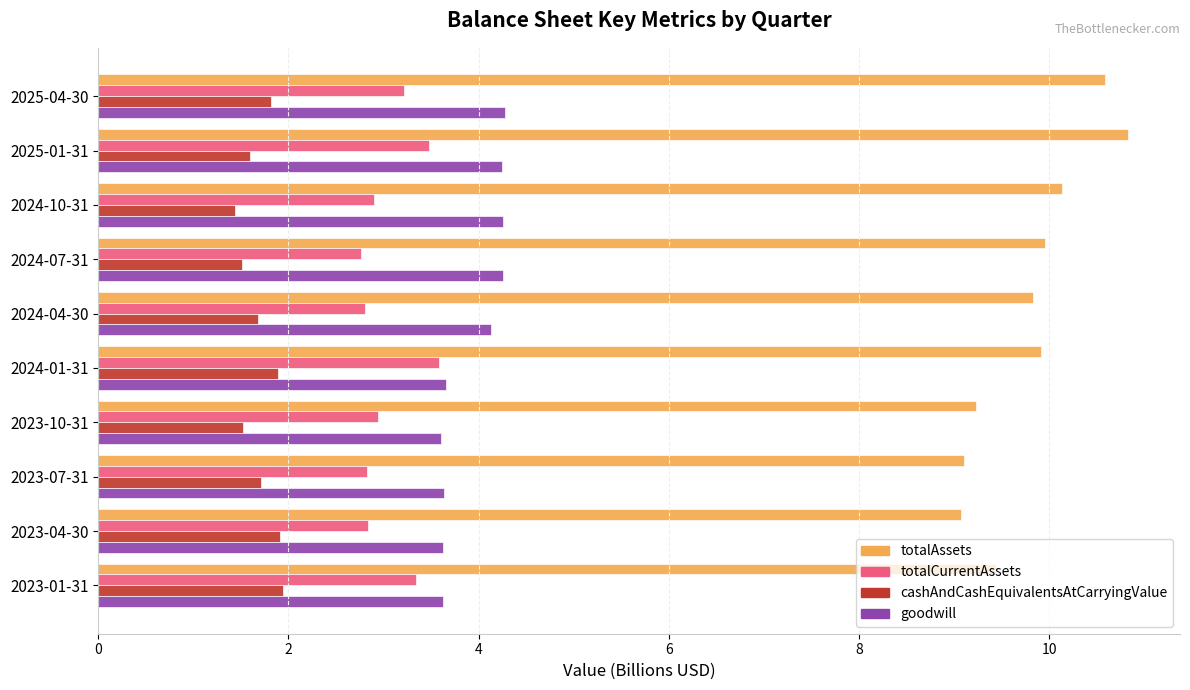

Which series changed the most between 2025-04-30 and 2023-07-31?

totalAssets